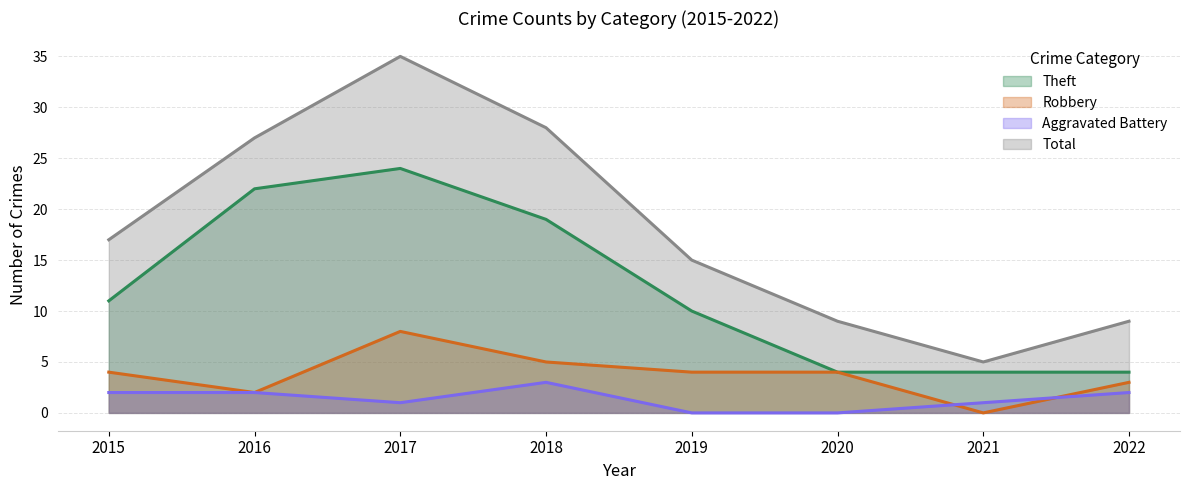

At how many categories does at least one series exceed 17?

3